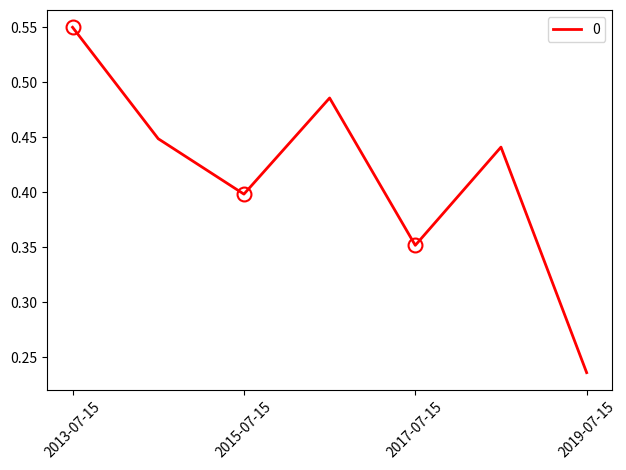

What is the sum of all values?

2.9